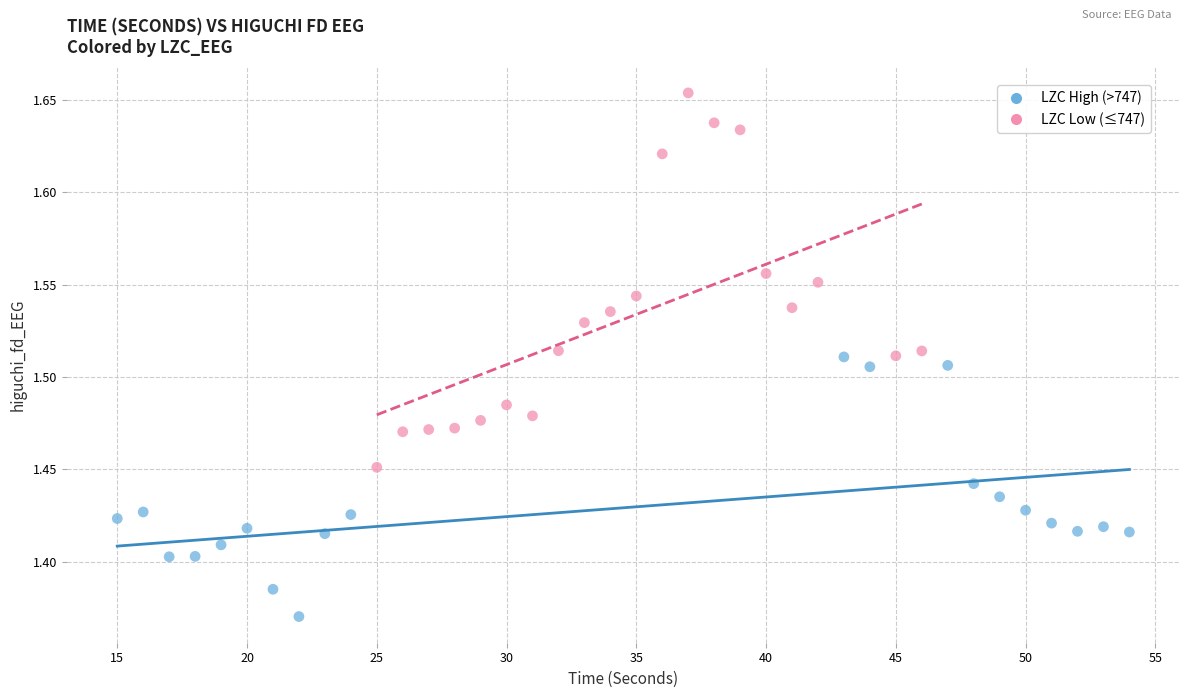

Which series reaches the maximum Y coordinate?

LZC Low (≤747)